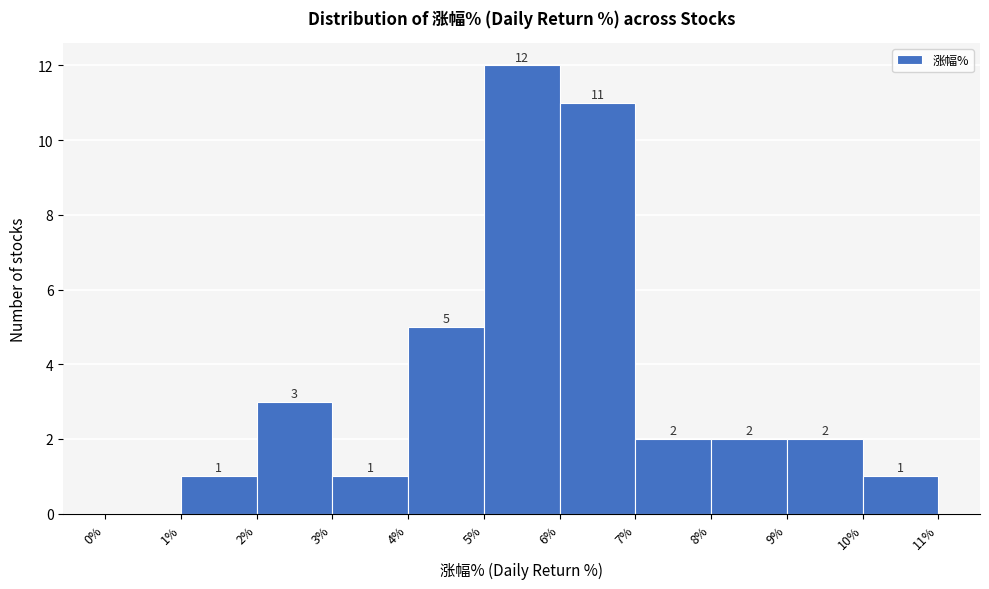

Which range on the x-axis has the tallest bar?

5% to 6%